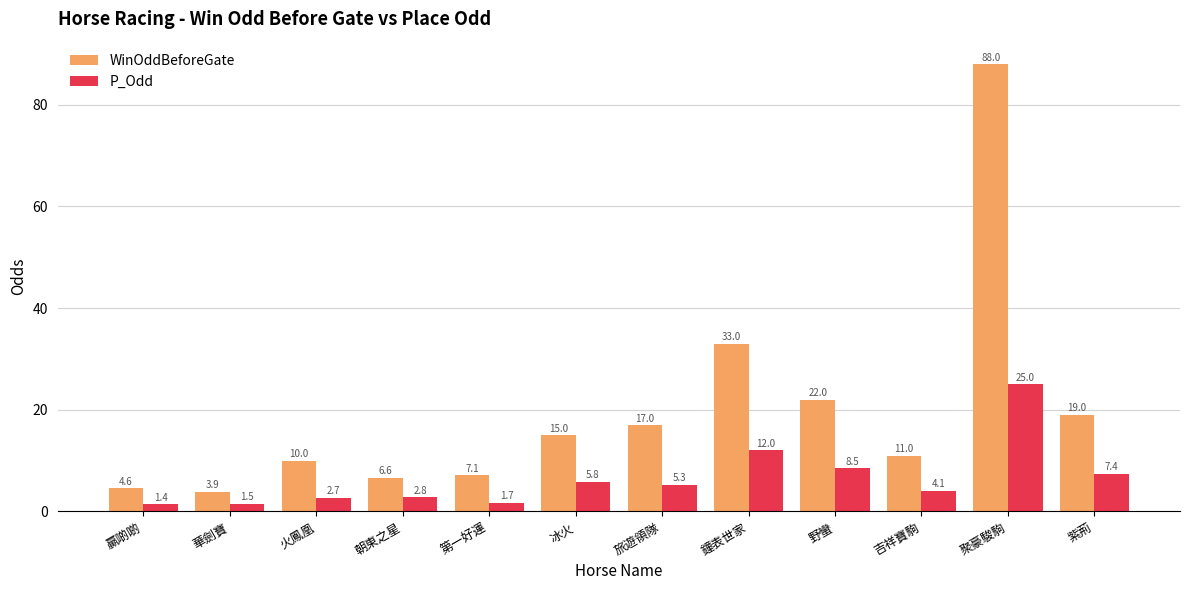

Which category has the highest value in the P_Odd series?

聚豪駿駒